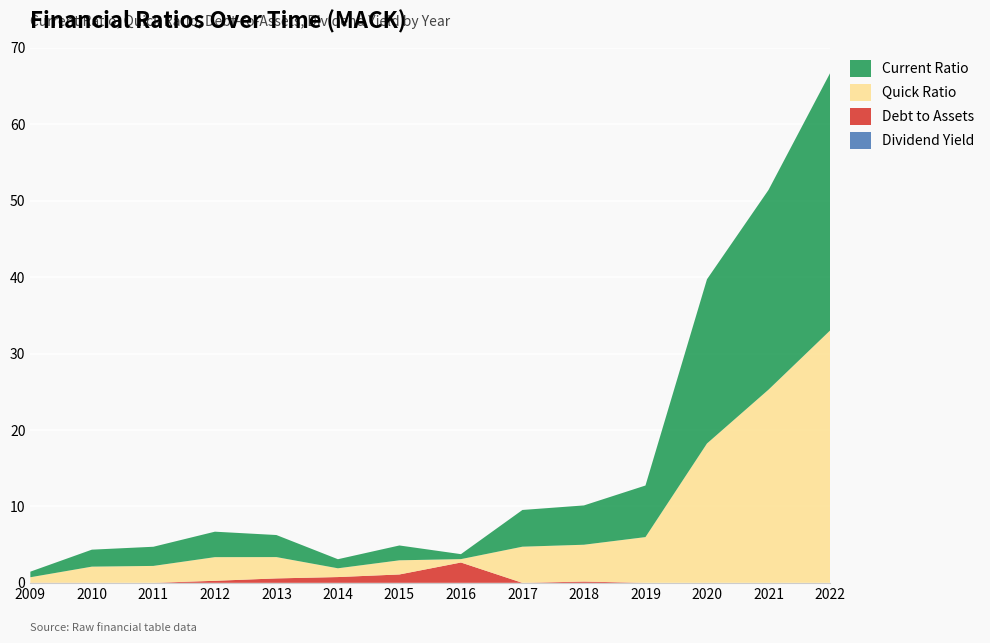

Reading right to left, extract all data points from this chart.

dividendYield: 0.0	0.0	0.0	0.0	0.0	0.0	0.0	0.0	0.0	0.0	0.0	0.0	0.0	0.0
debtToAssets: 0.0	0.0	0.0	0.0	0.2	0.0	2.7	1.1	0.8	0.6	0.3	0.0	0.0	0.0
quickRatio: 33.0	25.3	18.2	6.0	4.8	4.7	0.4	1.9	1.1	2.8	3.1	2.2	2.1	0.7
currentRatio: 33.7	26.1	21.5	6.7	5.1	4.8	0.7	1.9	1.2	2.9	3.3	2.5	2.2	0.7